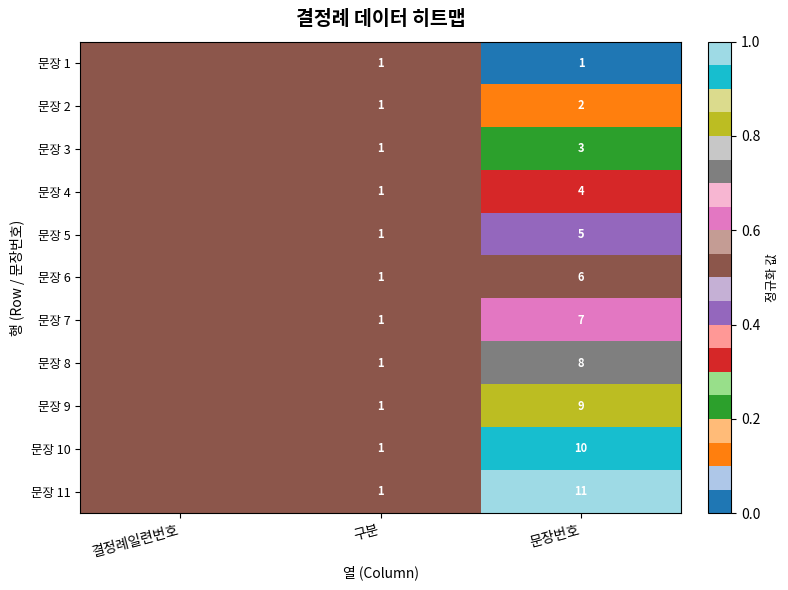

What is the total value across all series at 구분?

11.0